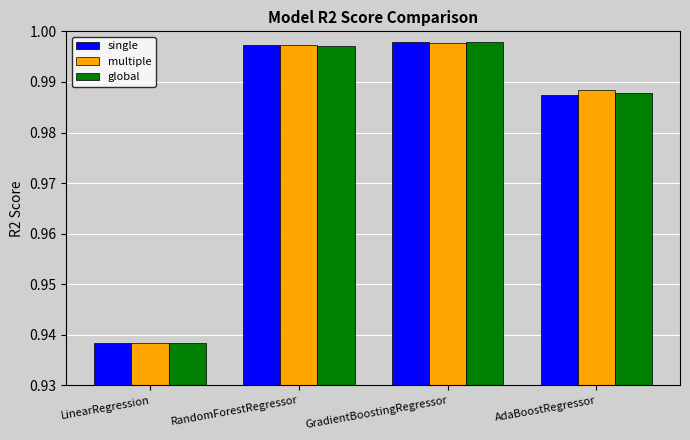

Which category has the lowest value across all series?

LinearRegression